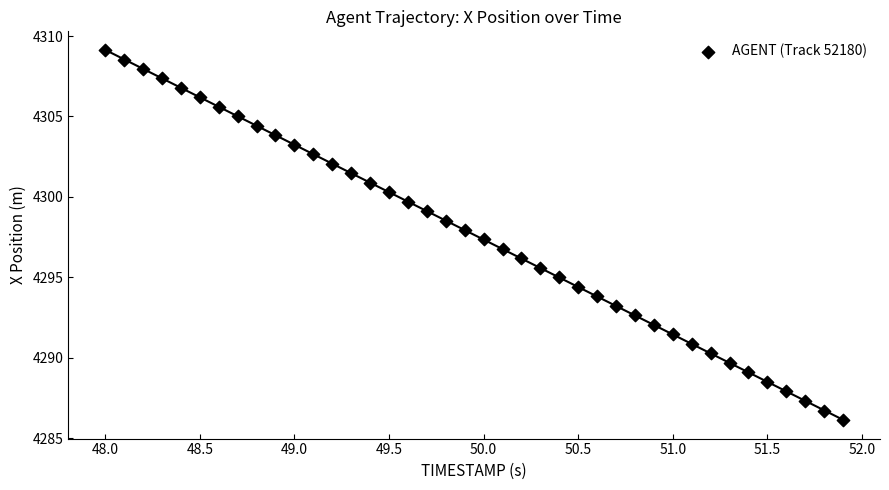

What is the range of Y values (max minus min)?

23.0